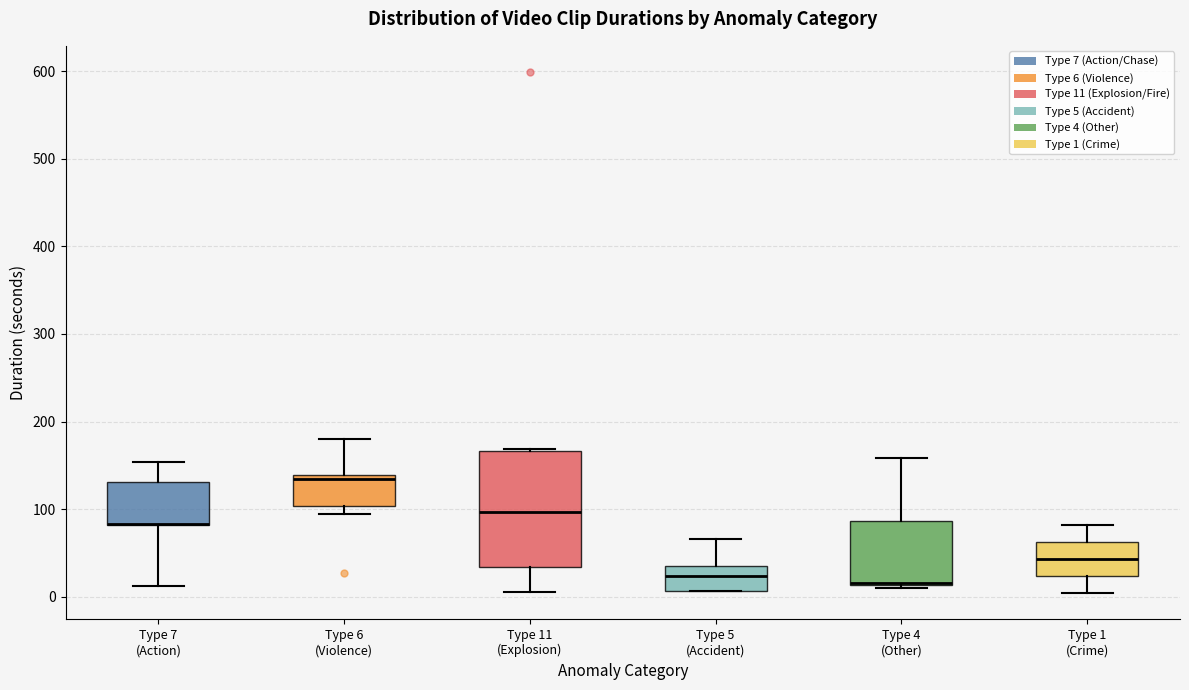

Reading left to right, transcribe this box plot: for each box, give where its median line is, the range the box spans, and where its two whiskers end, as read against the y-axis. The values are not printed on the chart, so give them approximately, as read against the axis.

Type 7 (Action): median 80 (drawn on the box's lower edge), box 80 to 130, whiskers 10 to 150
Type 6 (Violence): median 140 (just below the box's upper edge), box 100 to 140, whiskers 100 (just below the box's lower edge) to 180
Type 11 (Explosion): median 100, box 30 to 170, whiskers 10 to 170
Type 5 (Accident): median 20, box 10 to 40, whiskers 10 to 70
Type 4 (Other): median 20, box 10 to 90, whiskers 10 to 160
Type 1 (Crime): median 40, box 20 to 60, whiskers 0 to 80